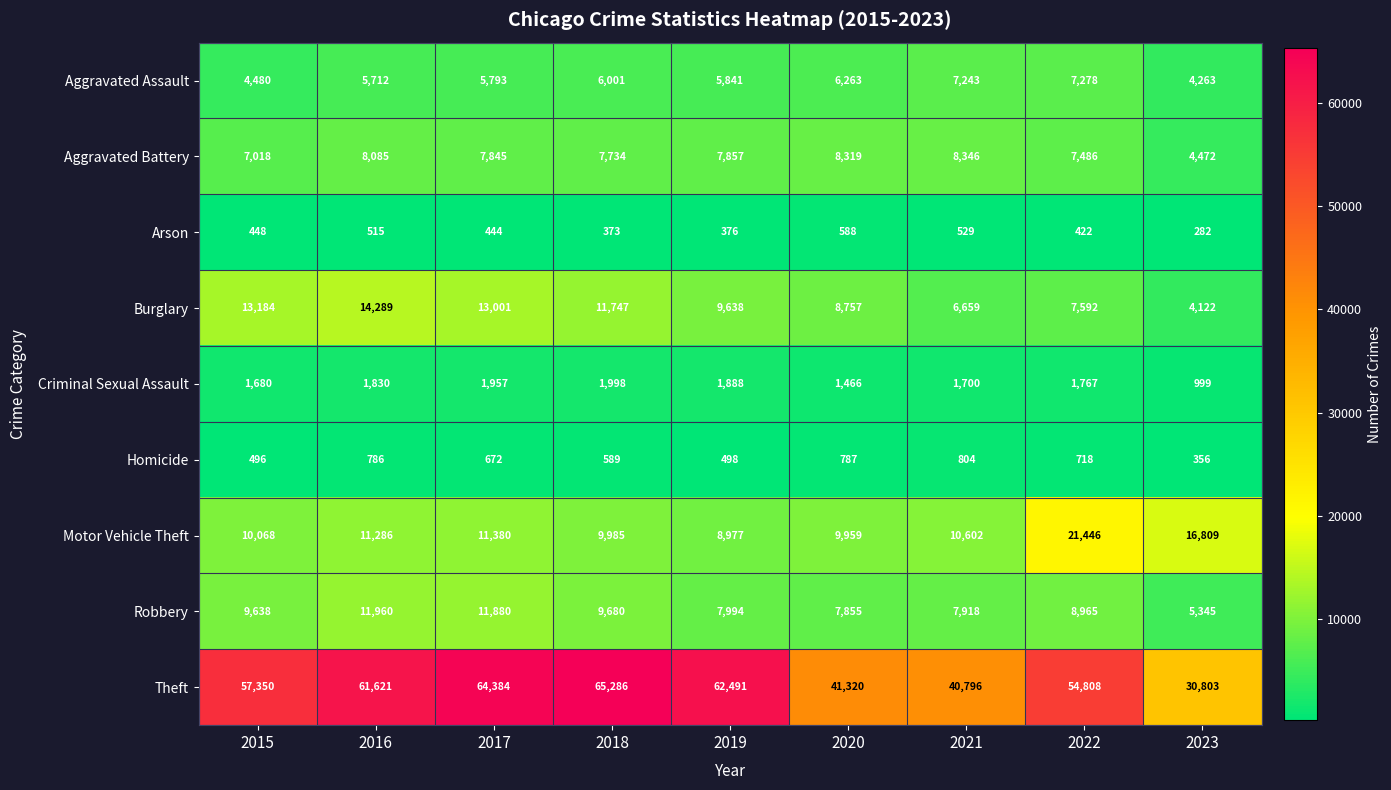

Count the number of data series in this chart.

9